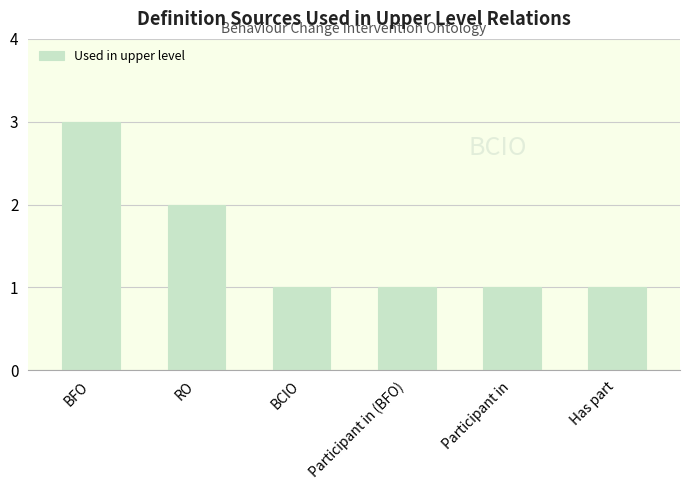

The chart shows a value of 2 at RO. True or false?

True